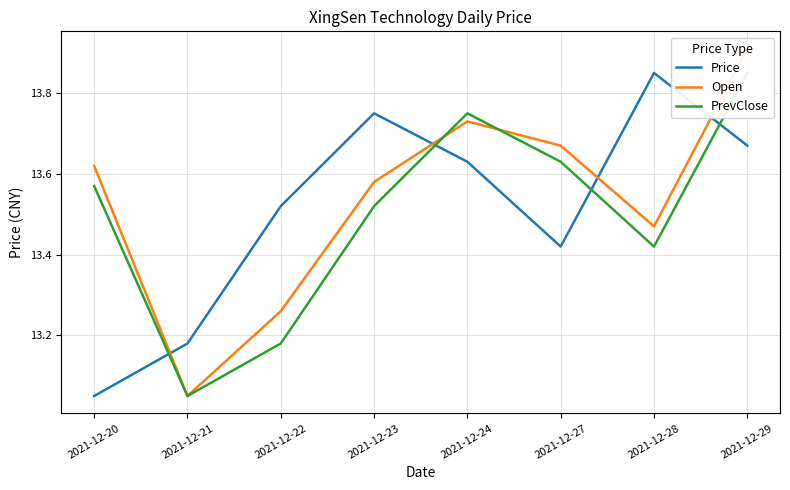

True or false: Price has more than 0 points higher than both neighbors.

True